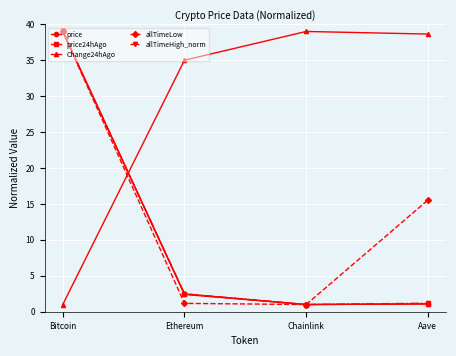

Which series ends up on top after the final intersection of price and Change24hAgo?

Change24hAgo